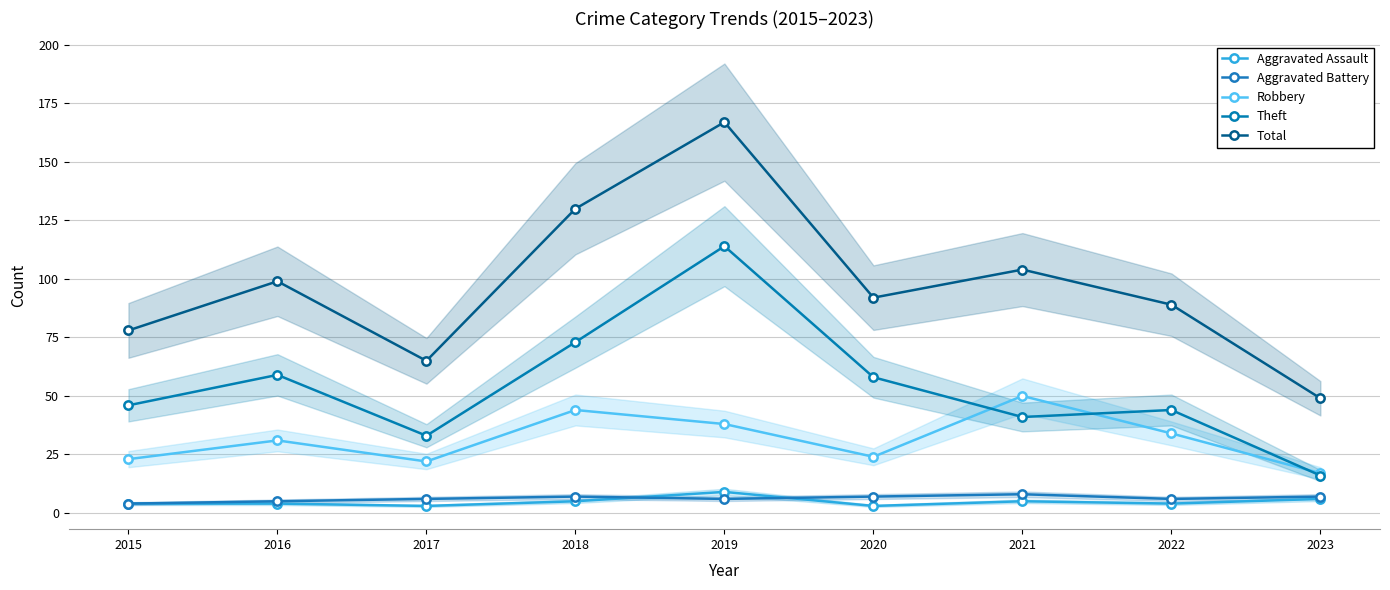

What is the spread (max minus min) of values at 2015?

74